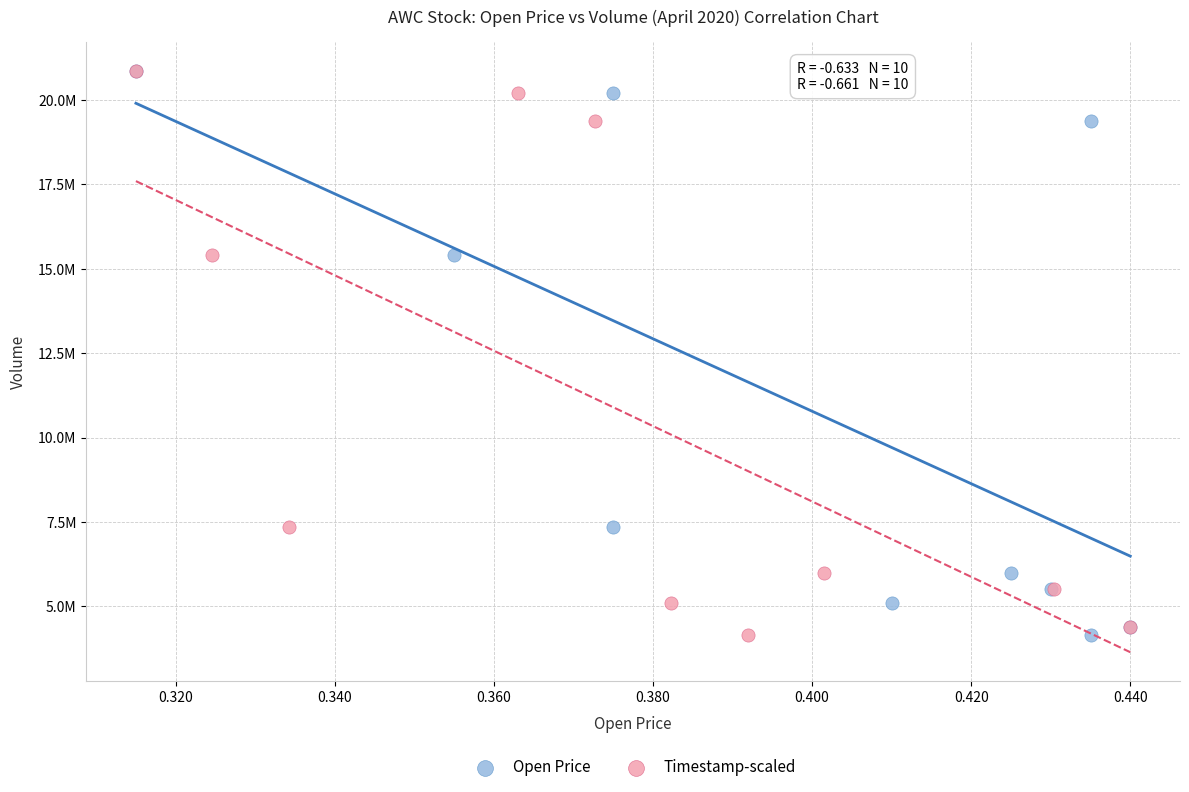

What are all the series names shown in the legend?

Open Price, Timestamp-scaled